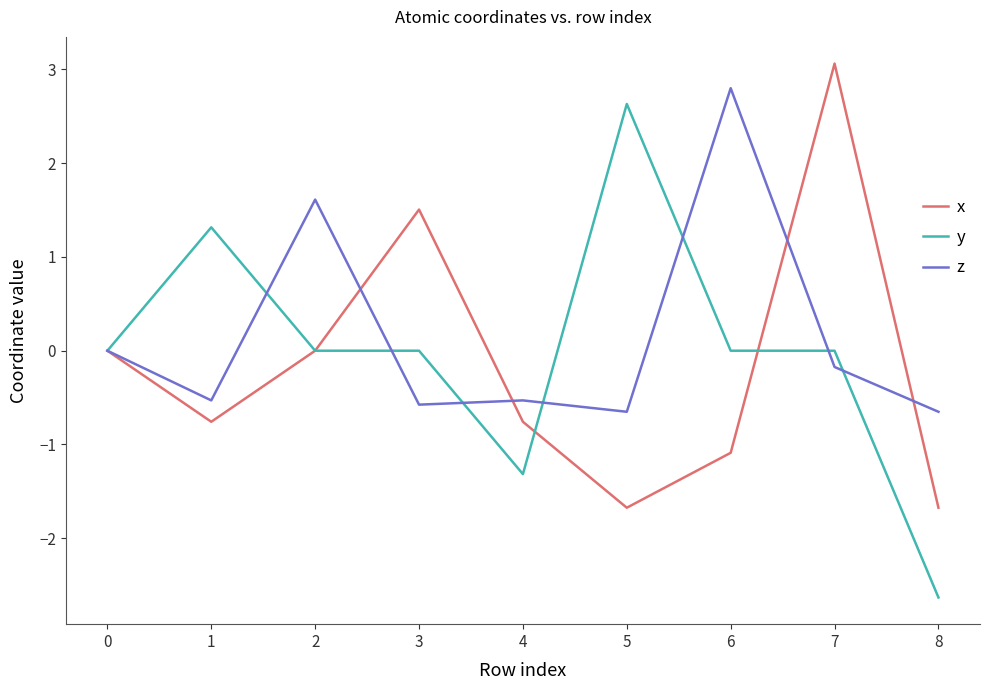

What is the difference between the second highest and minimum values in the y series?

3.9